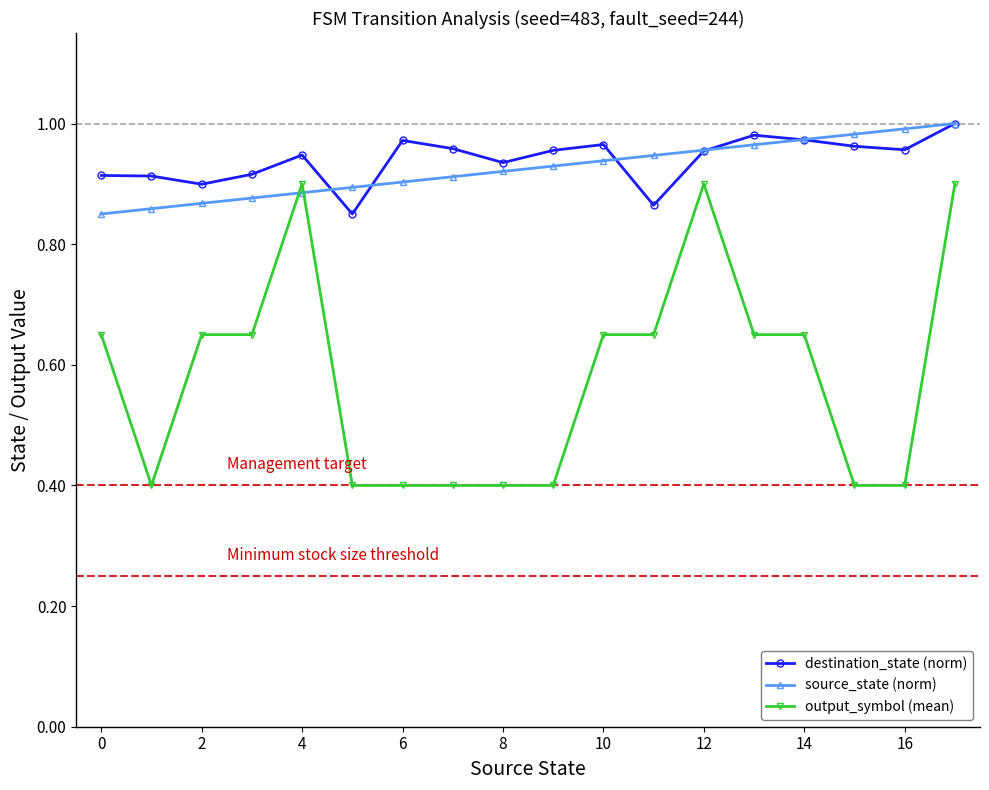

True or false: destination_state (norm) and output_symbol (mean) intersect in this chart.

False